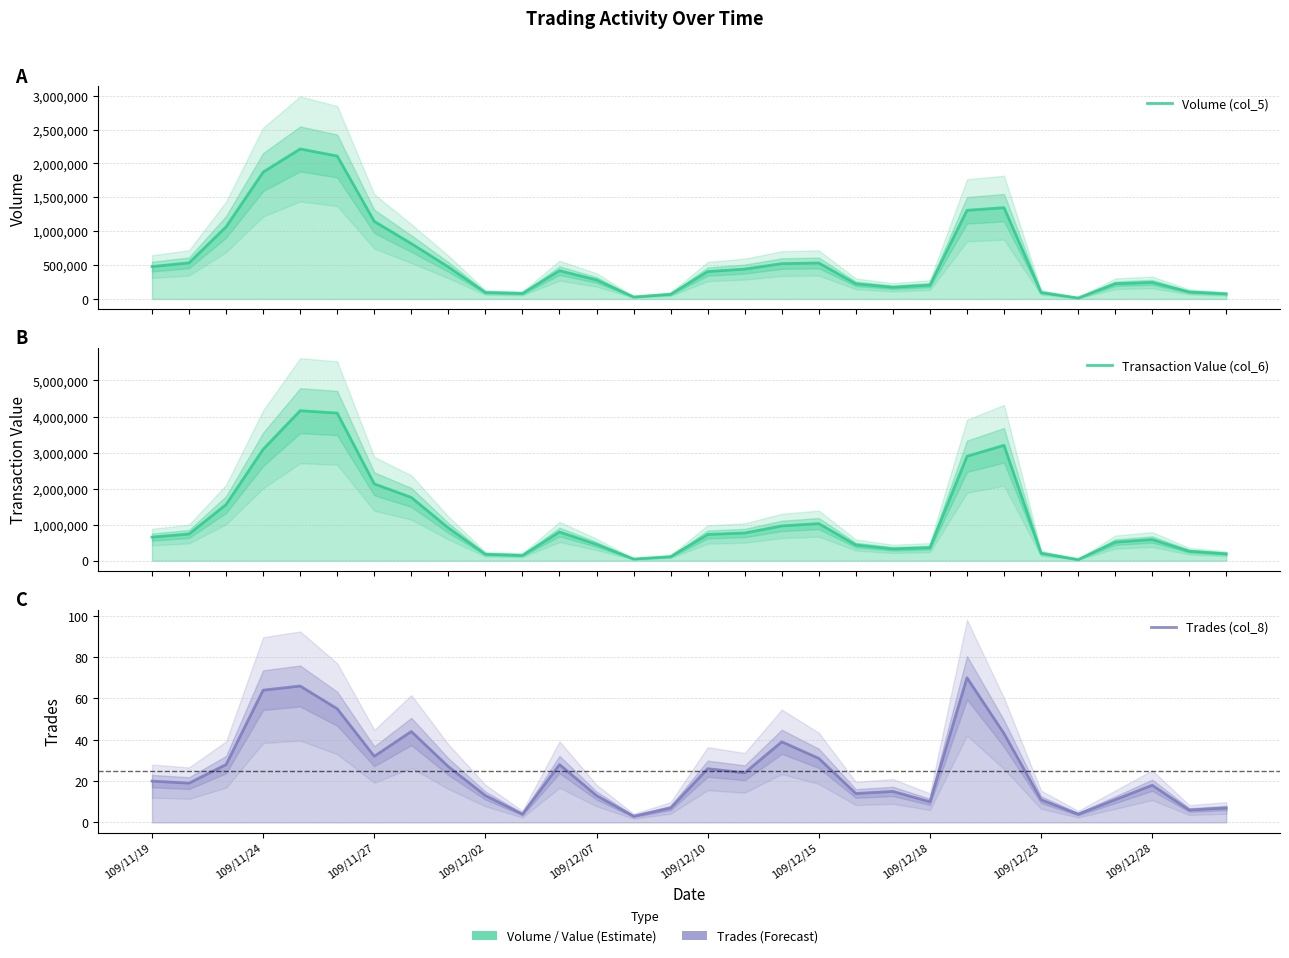

What is the value of the Trades (col_8) point at the 29th from the left?

6